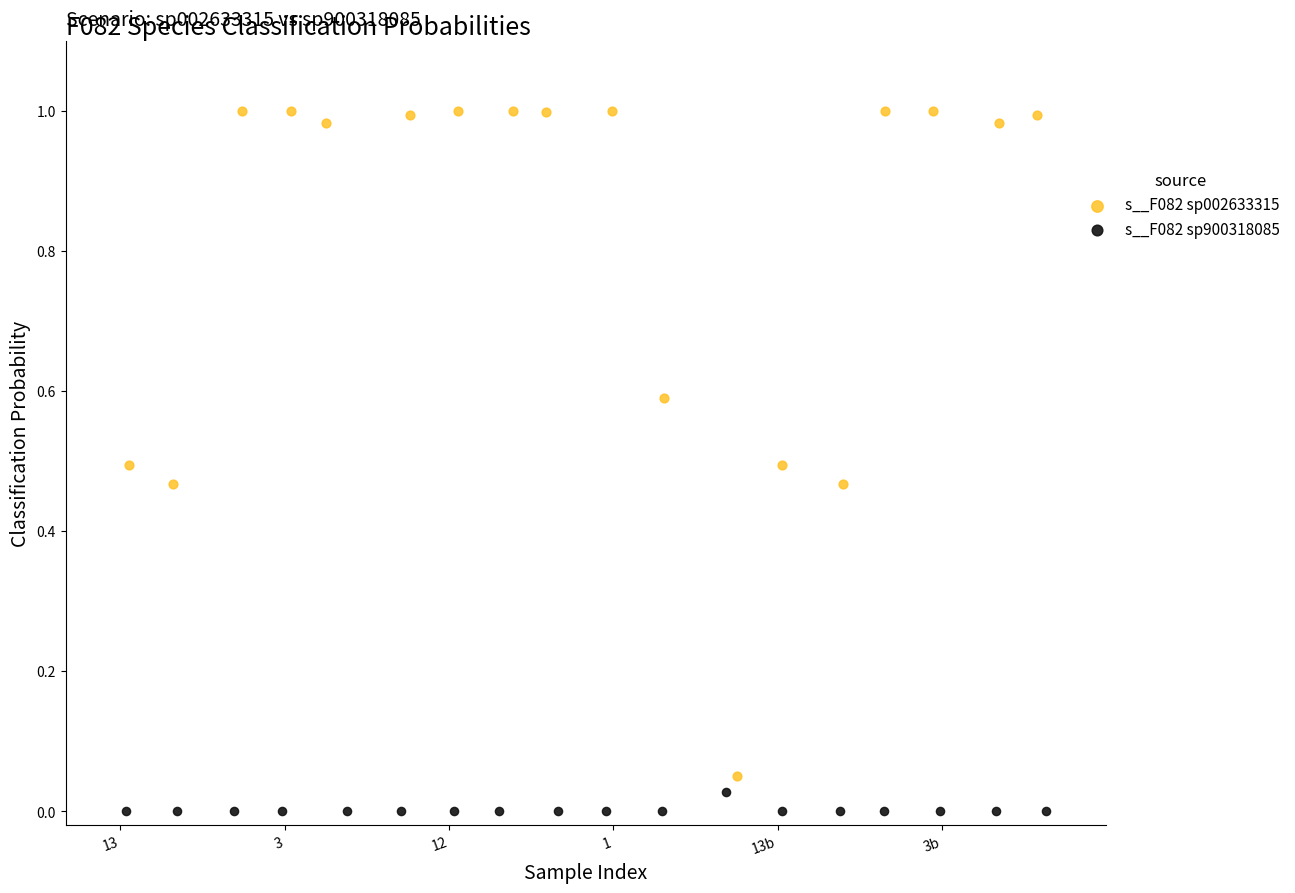

Which series has the widest spread of Y values?

s__F082 sp002633315